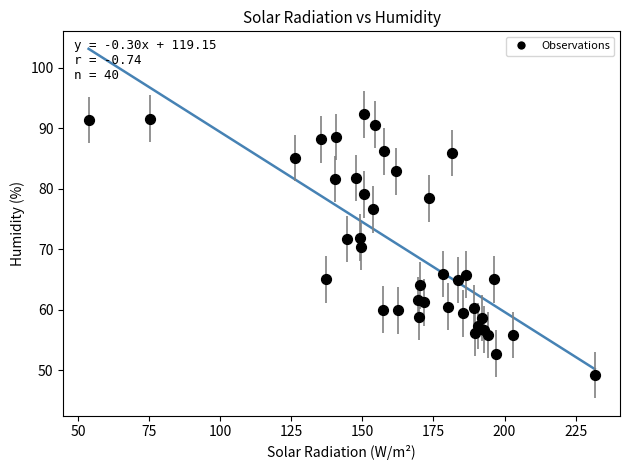

What is the range of Y values (max minus min)?

43.1